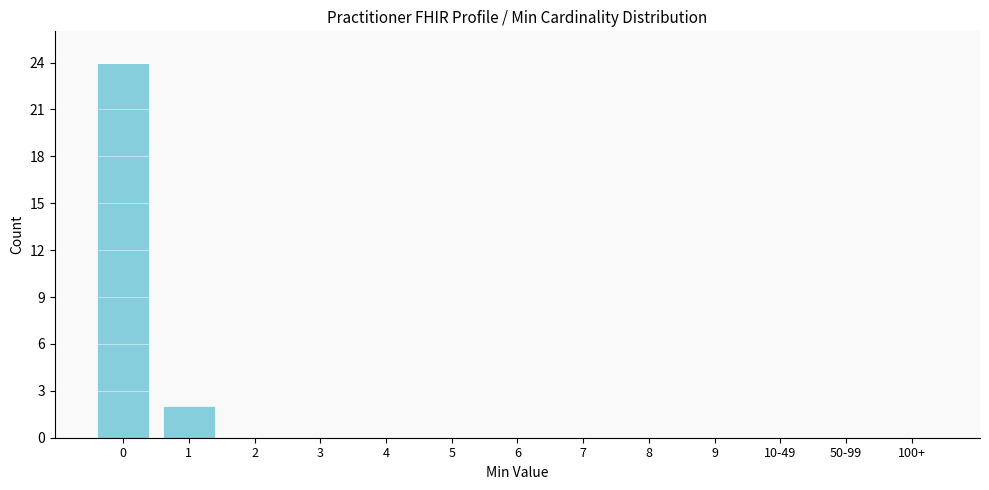

What is the change in value from 0 to 100+?

-24